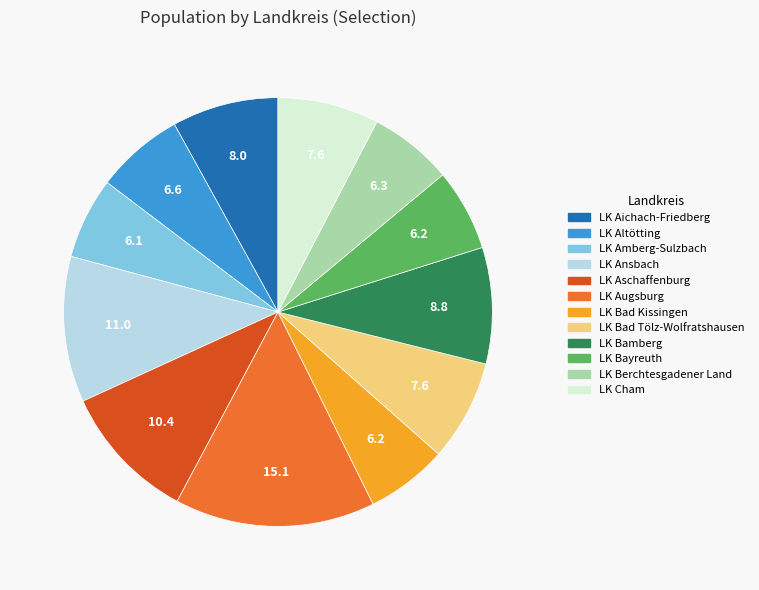

Do LK Altötting and LK Augsburg together represent more than half of the pie?

No